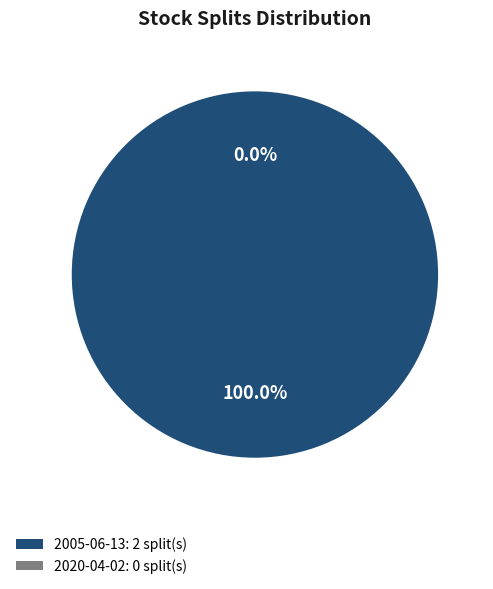

To the nearest percent, what is the difference between the 2005-06-13 and 2020-04-02 slice percentages?

100%